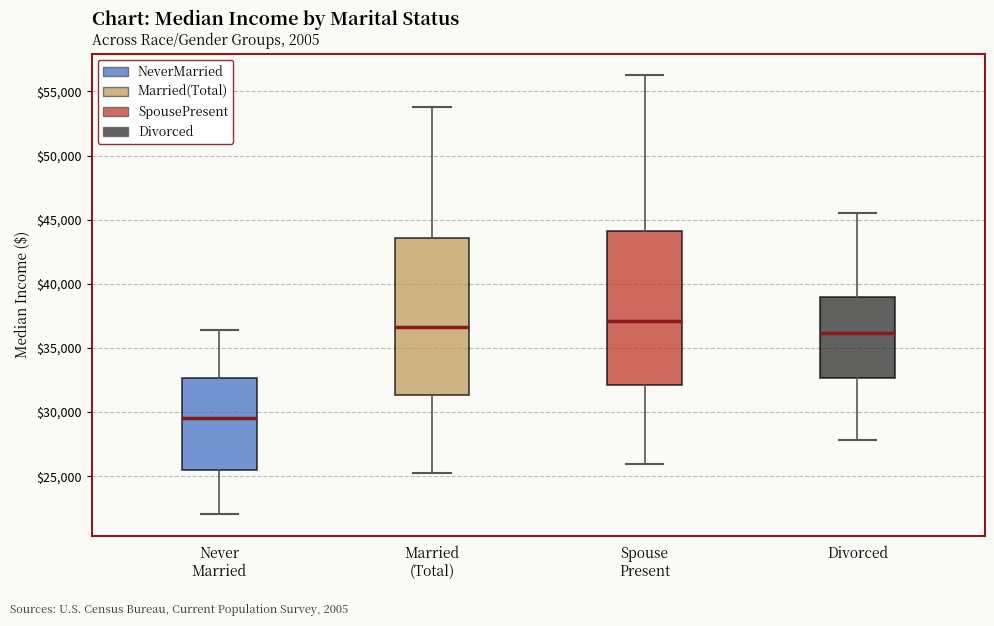

Reading left to right, read every box against the y-axis: the position of its median line, the range the box covers, and the ends of its whiskers. The values are not printed on the chart, so give them approximately, as read against the axis.

Never Married: median 29500, box 25500 to 32500, whiskers 22000 to 36500
Married (Total): median 36500, box 31500 to 43500, whiskers 25000 to 54000
Spouse Present: median 37000, box 32000 to 44000, whiskers 26000 to 56000
Divorced: median 36000, box 32500 to 39000, whiskers 28000 to 45500